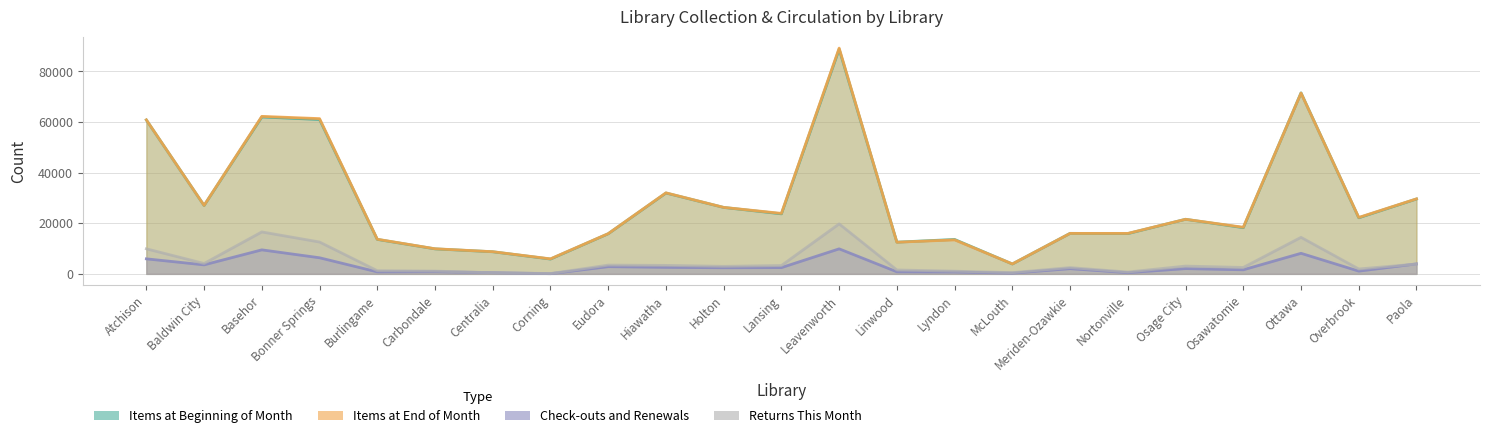

List the labels in order of Items at End of Month value, smallest first.

McLouth, Corning, Centralia, Carbondale, Linwood, Lyndon, Burlingame, Eudora, Nortonville, Meriden-Ozawkie, Osawatomie, Osage City, Overbrook, Lansing, Holton, Baldwin City, Paola, Hiawatha, Atchison, Bonner Springs, Basehor, Ottawa, Leavenworth